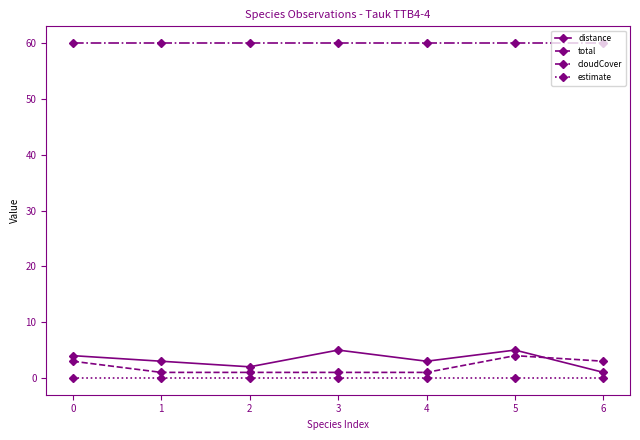

How many data points does each series have?

7